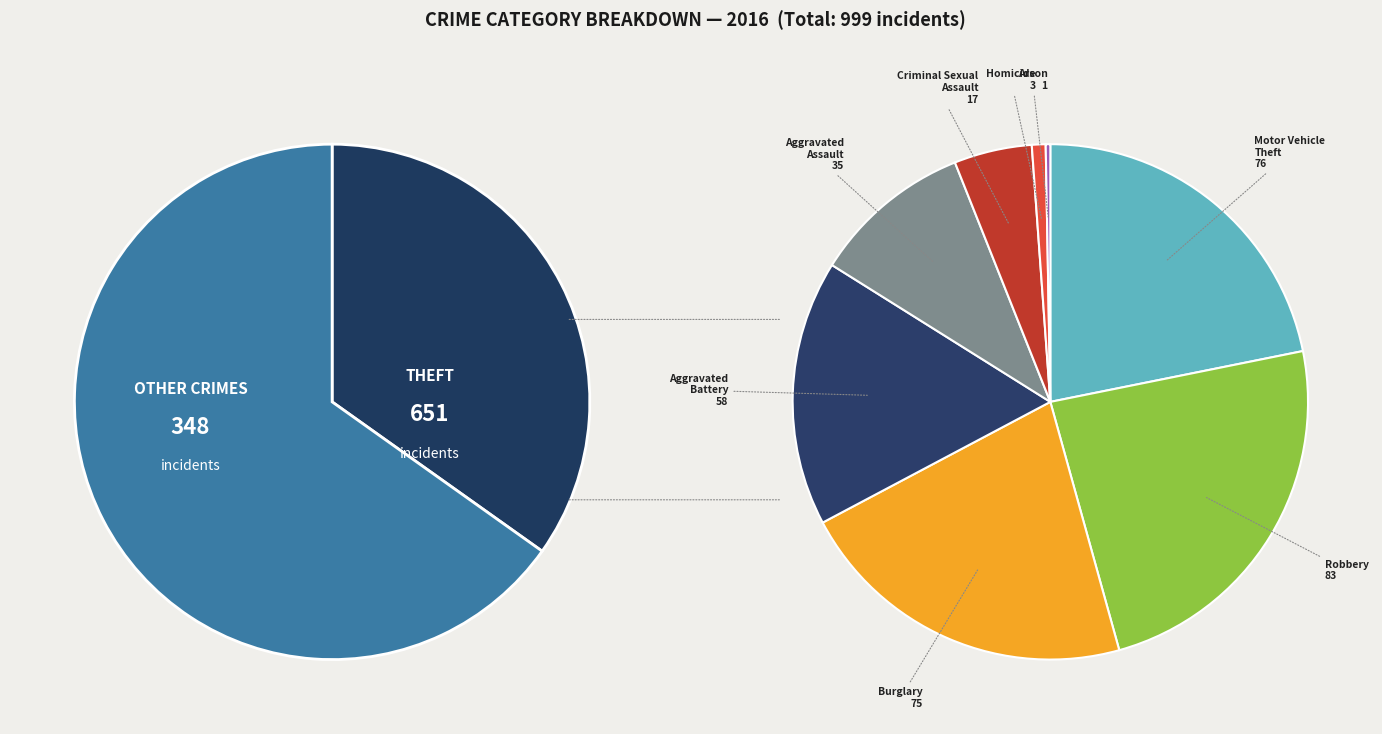

To the nearest percent, what is the average slice percentage?

11%